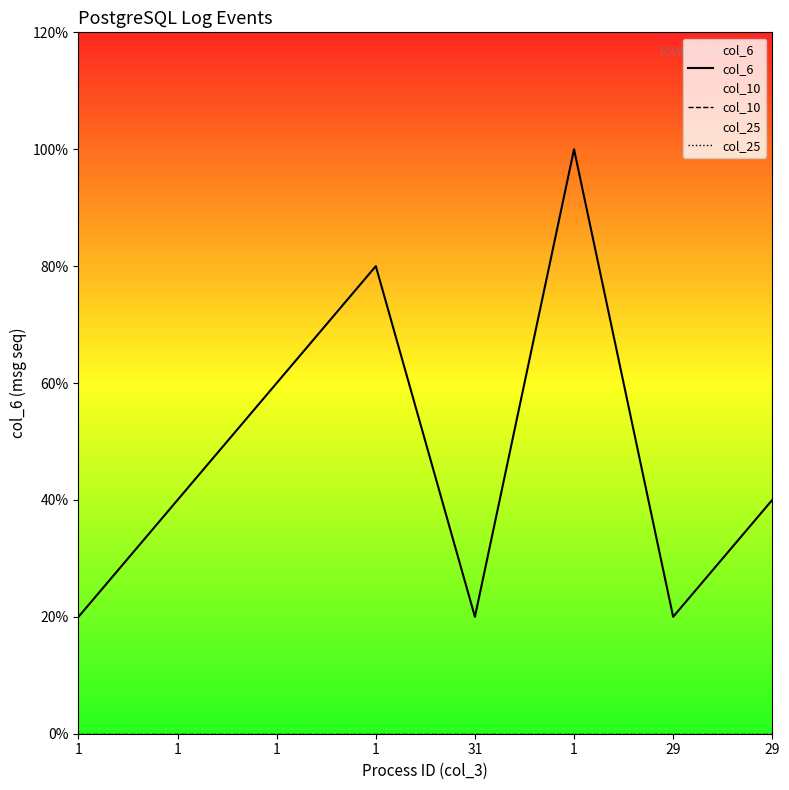

How many data points does each series have?

8